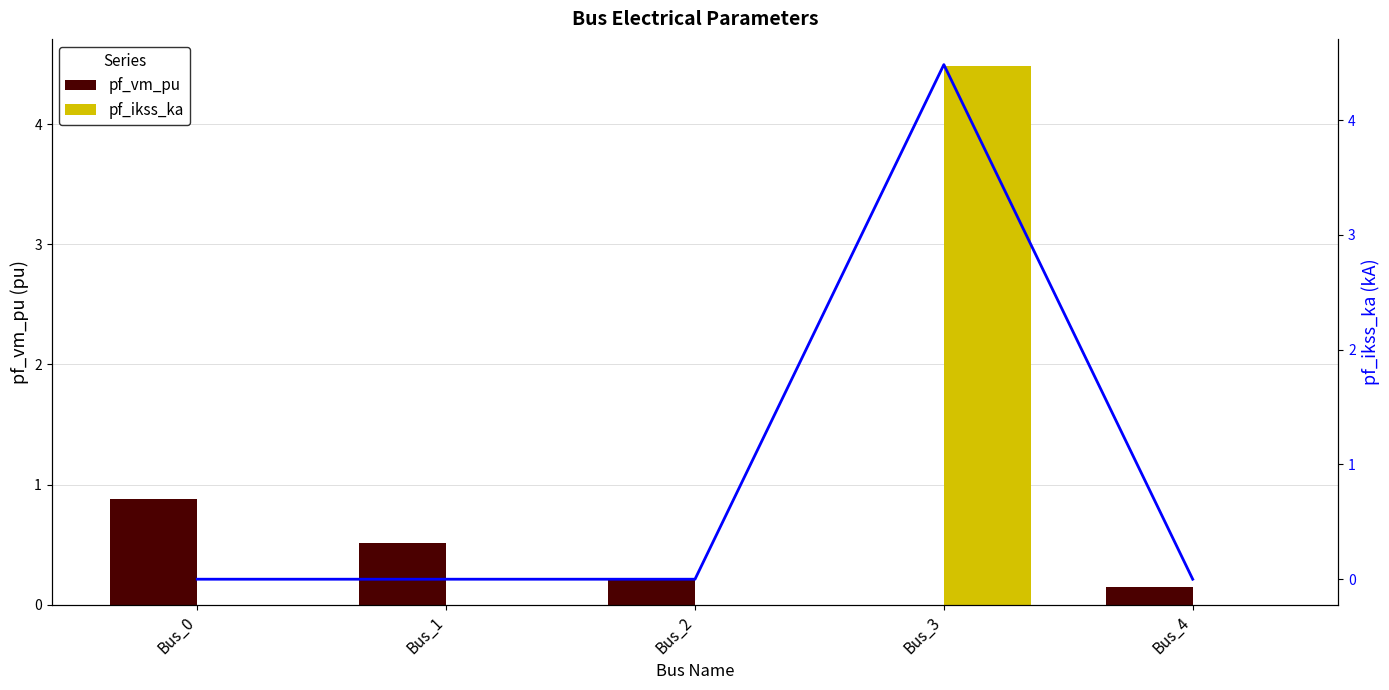

What is the difference between the maximum and minimum values in the pf_vm_pu series?

0.9